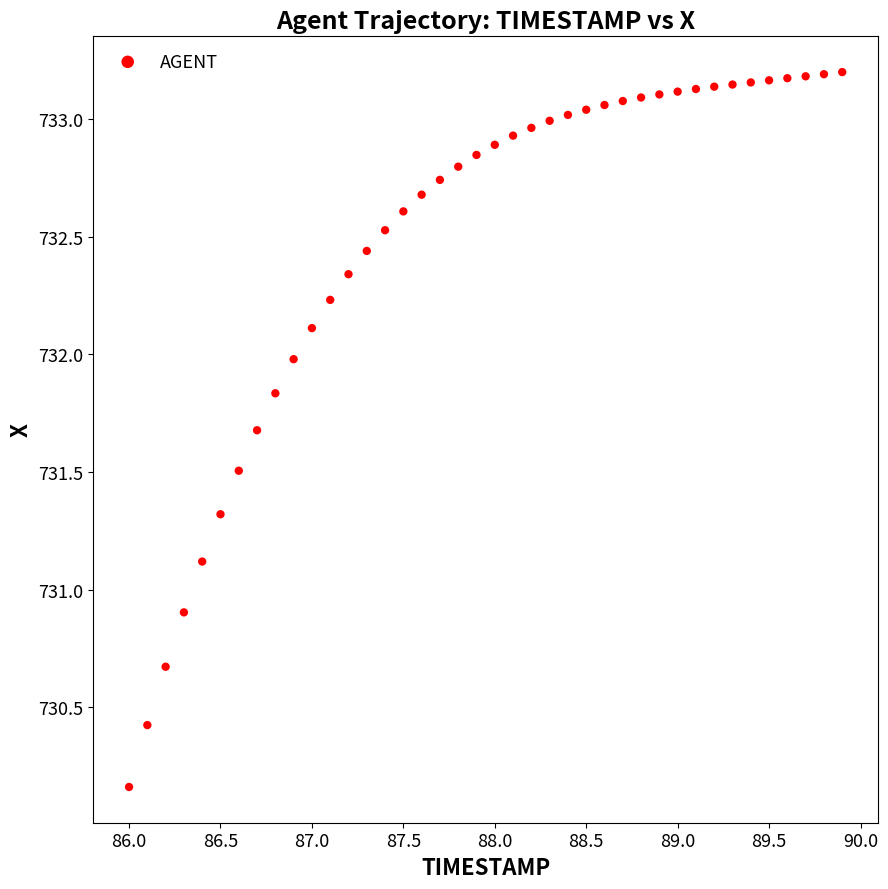

What is the range of Y values (max minus min)?

3.0